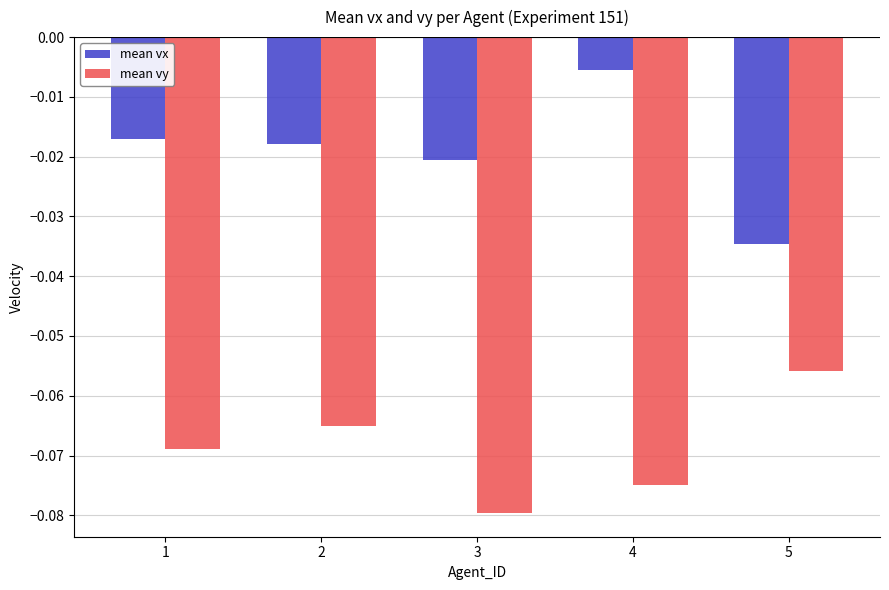

The value of mean vy at 2 is -0.0. True or false?

False